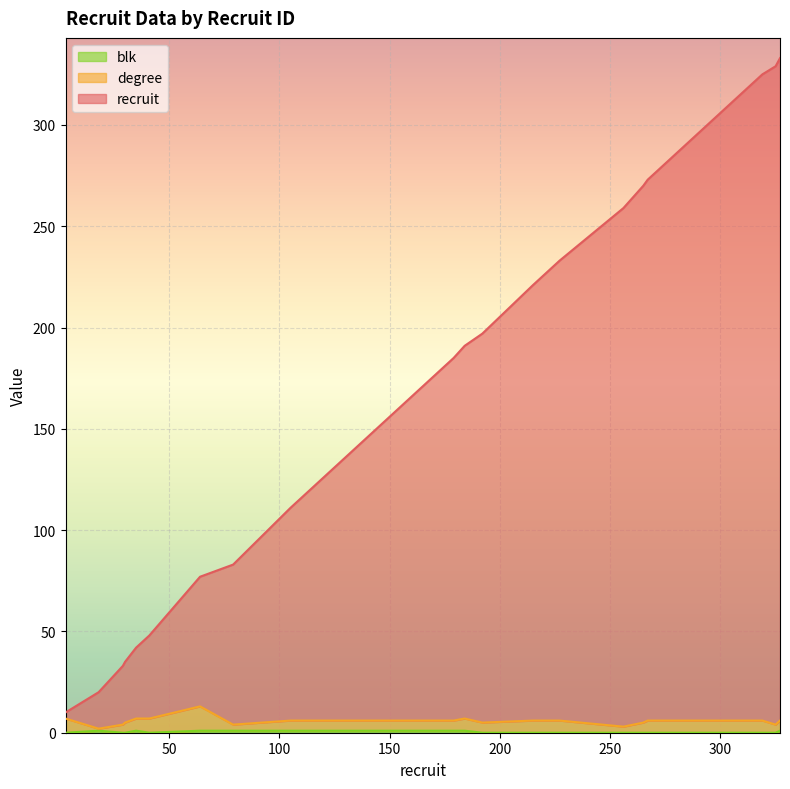

What is the value of the recruit point at the 18th from the left?

325